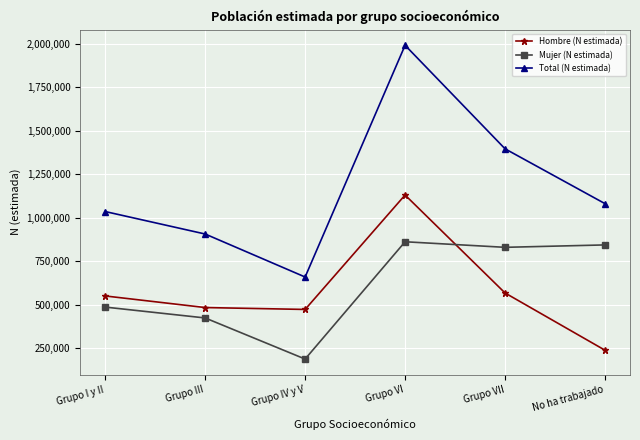

Reading right to left, extract all data points from this chart.

Hombre (N estimada): No ha trabajado=237228	Grupo VII=566310	Grupo VI=1129370	Grupo IV y V=471612	Grupo III=482517	Grupo I y II=549182
Mujer (N estimada): No ha trabajado=842525	Grupo VII=828680	Grupo VI=860664	Grupo IV y V=186442	Grupo III=422687	Grupo I y II=485147
Total (N estimada): No ha trabajado=1079752	Grupo VII=1394990	Grupo VI=1990034	Grupo IV y V=658054	Grupo III=905205	Grupo I y II=1034329